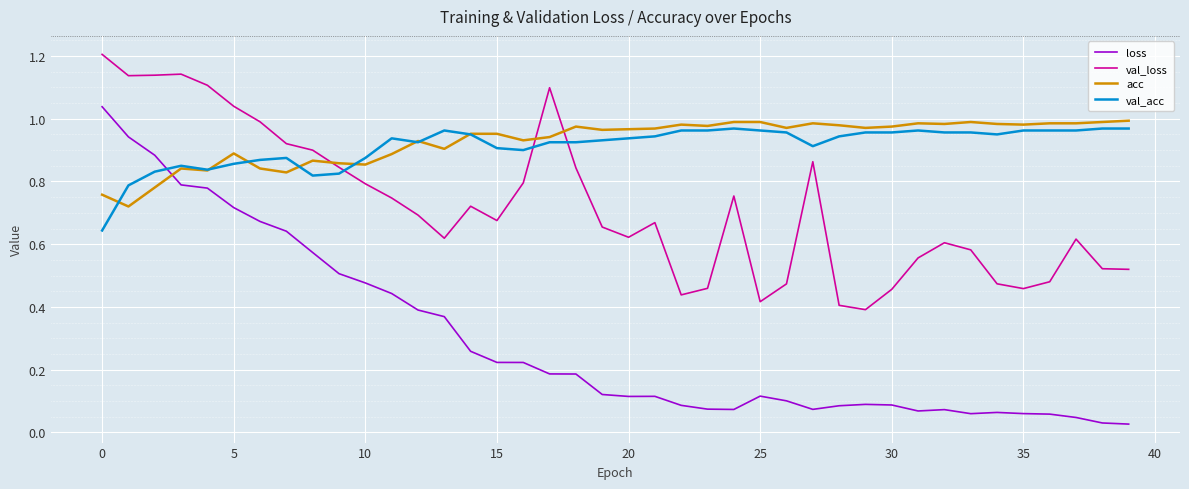

Which series has the widest spread of values?

loss